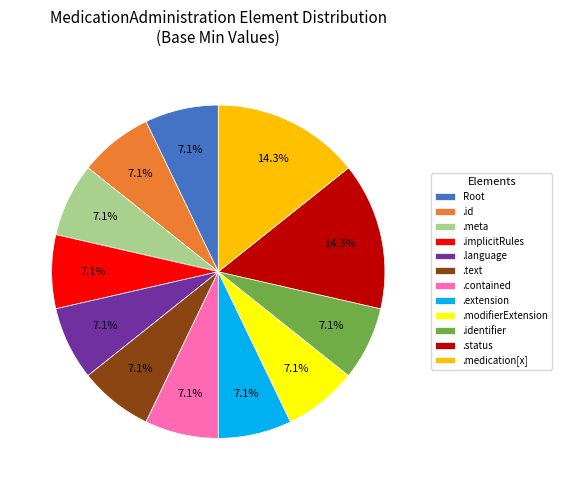

How many segments does this pie chart have?

12